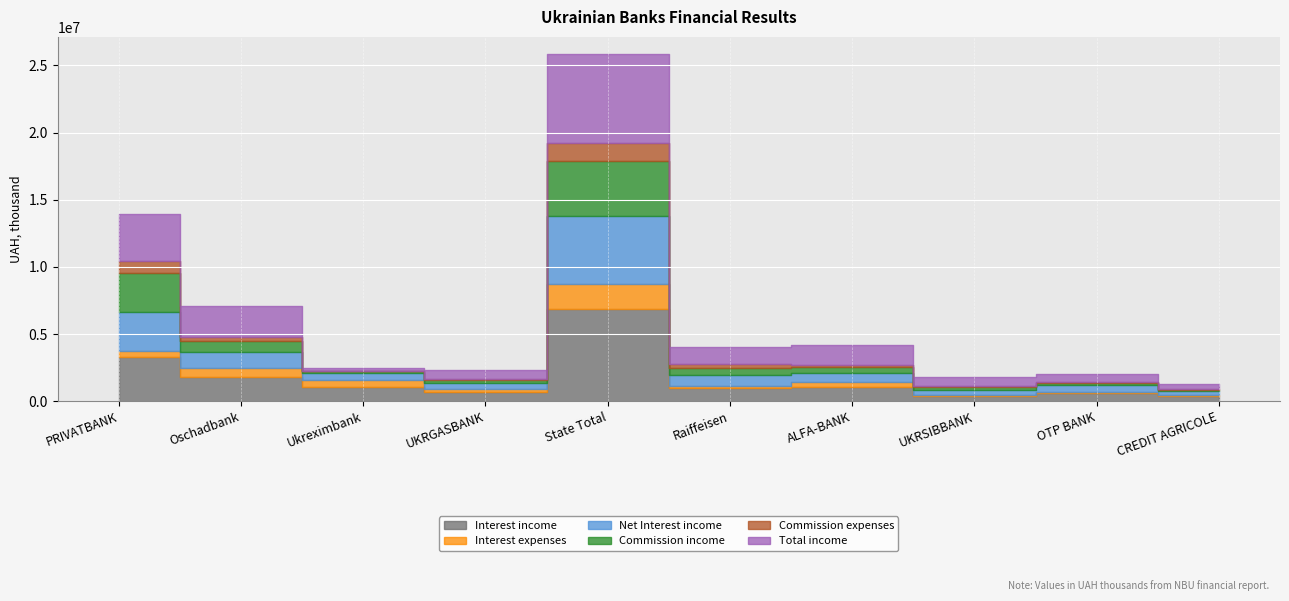

What is the minimum value shown in the chart?

20012.2